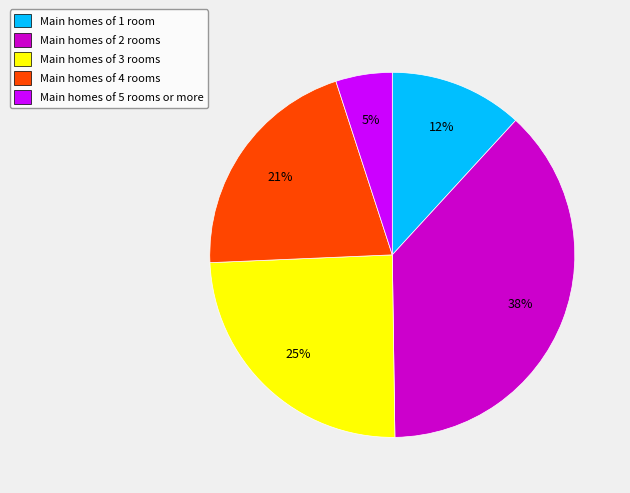

True or false: Main homes of 1 room accounts for 24% of the total.

False